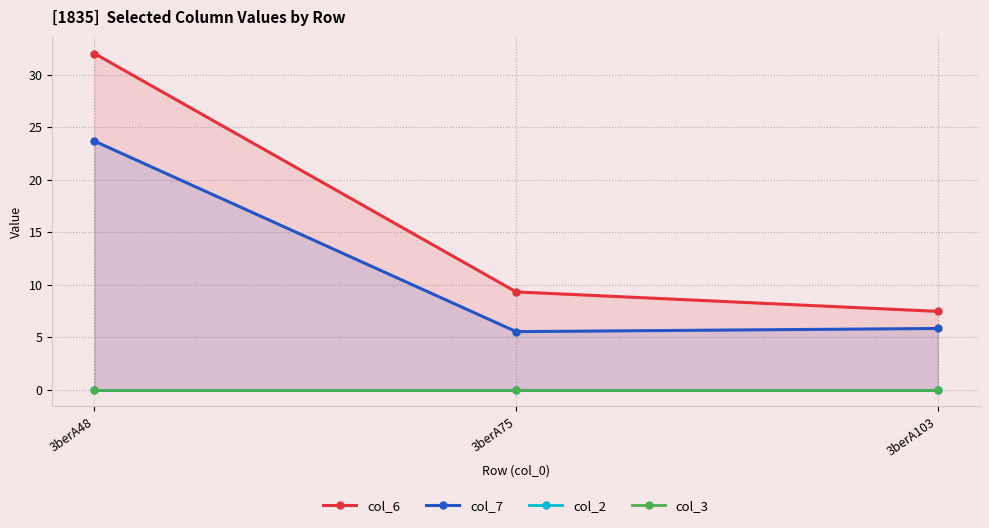

Reading left to right, transcribe all the data shown in this chart.

col_6: 3berA48=32.0	3berA75=9.3	3berA103=7.5
col_7: 3berA48=23.7	3berA75=5.5	3berA103=5.8
col_2: 3berA48=0.0	3berA75=0.0	3berA103=0.0
col_3: 3berA48=0.0	3berA75=0.0	3berA103=0.0